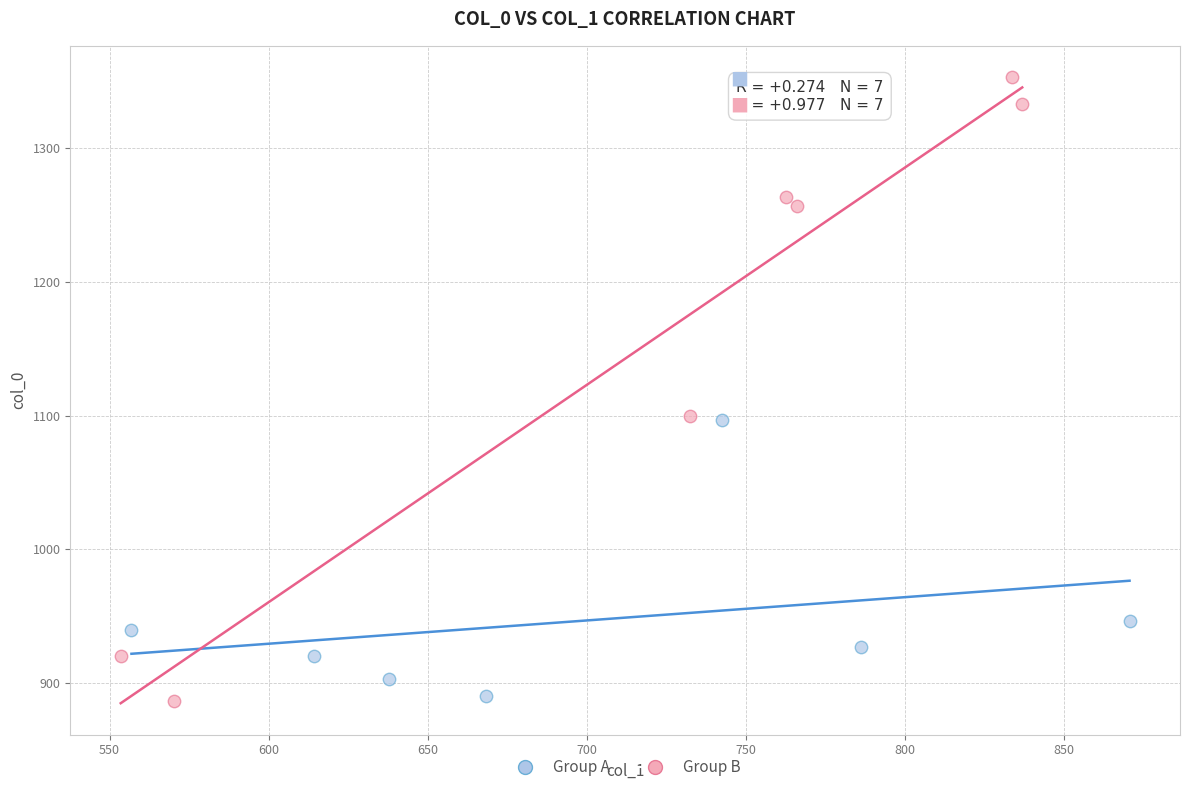

Which series has the largest Y range (max minus min)?

Group B